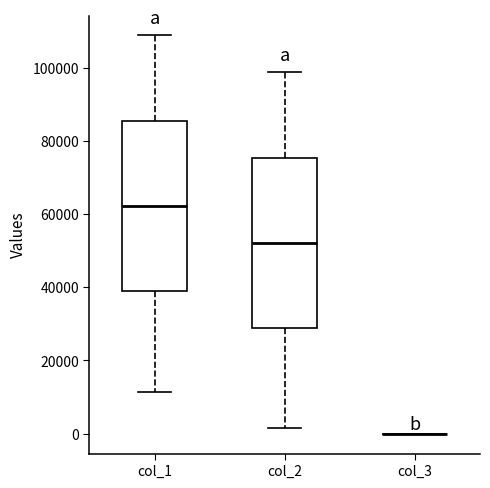

Reading left to right, transcribe this box plot: for each box, give where its median line is, the range the box spans, and where its two whiskers end, as read against the y-axis. The values are not printed on the chart, so give them approximately, as read against the axis.

col_1: median 62000, box 38000 to 86000, whiskers 12000 to 108000
col_2: median 52000, box 28000 to 76000, whiskers 2000 to 98000
col_3: box collapsed to a line at 0, whiskers 0 to 0